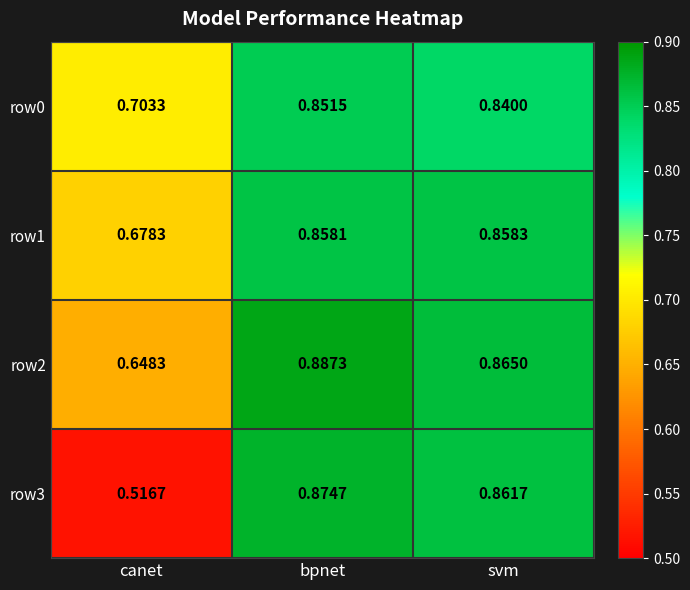

At which label does row2 reach its peak?

bpnet